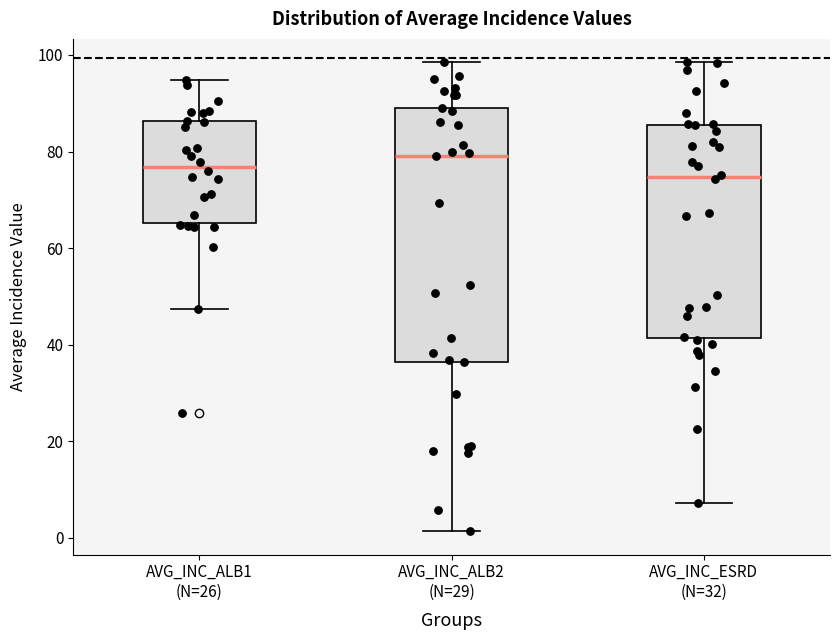

Comparing the boxes themselves (not the whiskers), which one is the tallest?

AVG_INC_ALB2 (N=29)